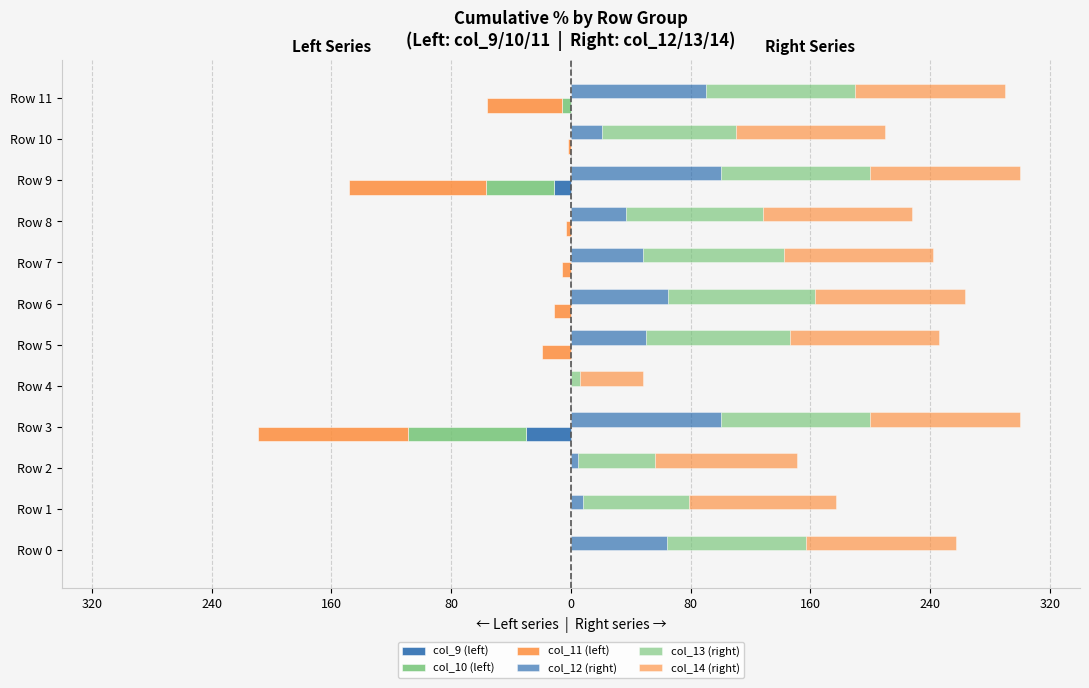

Reading left to right, list all the values displayed in this chart.

col_9 (left): 0	0	0	-30	0	0	0	0	0	-11	0	0
col_10 (left): 0	0	0	-79	0	0	0	0	0	-46	0	-6
col_11 (left): 0	0	0	-100	0	-19	-11	-6	-3	-91	-2	-50
col_12 (right): 64	8	5	100	0	50	65	48	37	100	21	90
col_13 (right): 93	71	51	100	6	96	98	94	91	100	89	100
col_14 (right): 100	98	95	100	42	100	100	100	100	100	100	100